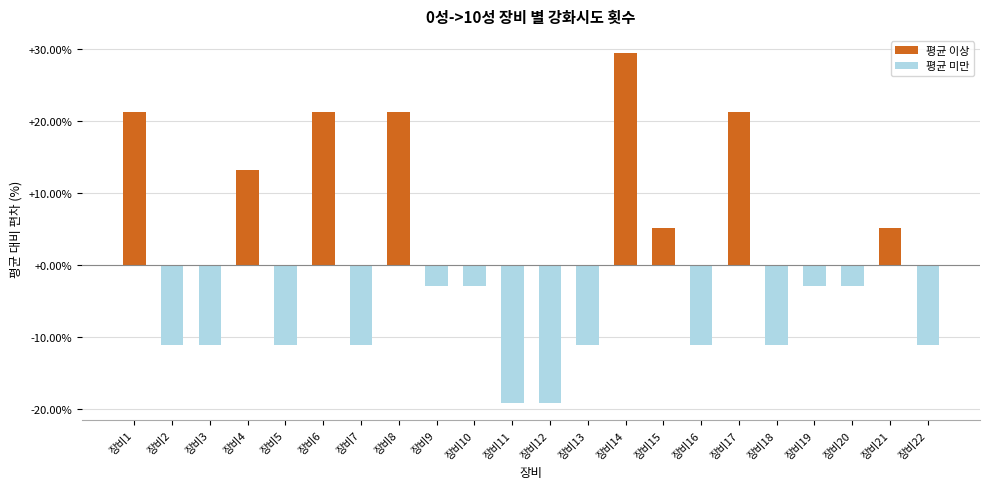

The chart shows a value of 13.2 at 장비4. True or false?

True